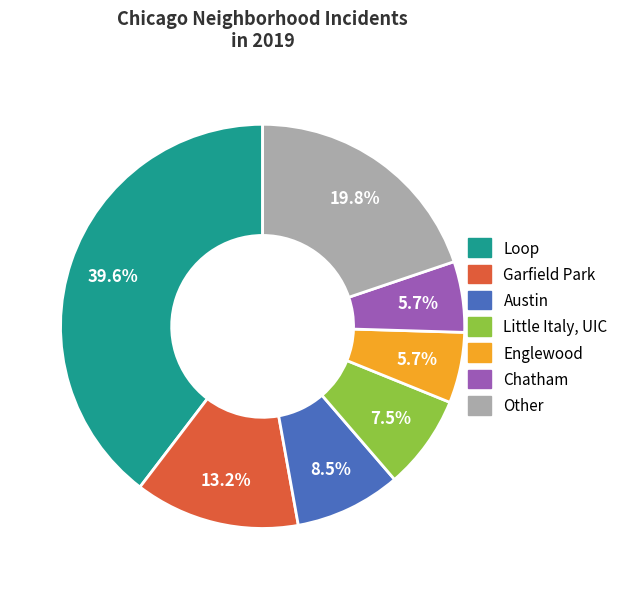

Is there any slice that represents more than half of the pie?

No